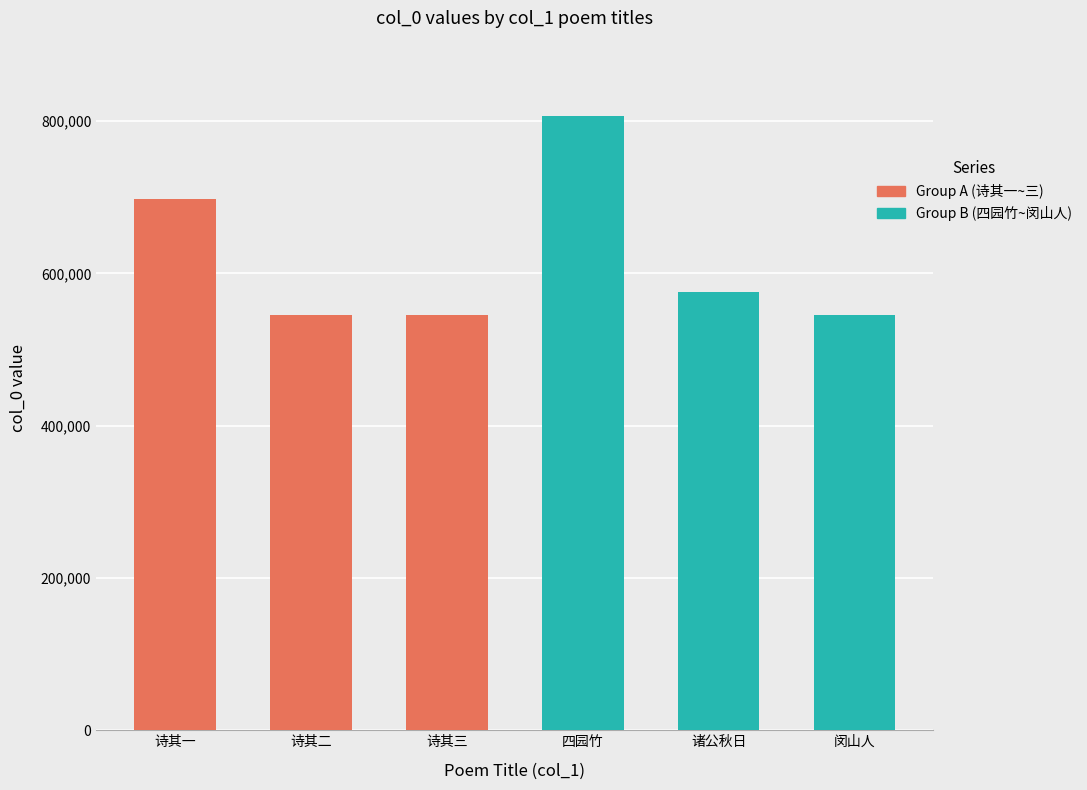

Does the chart contain any negative values?

No